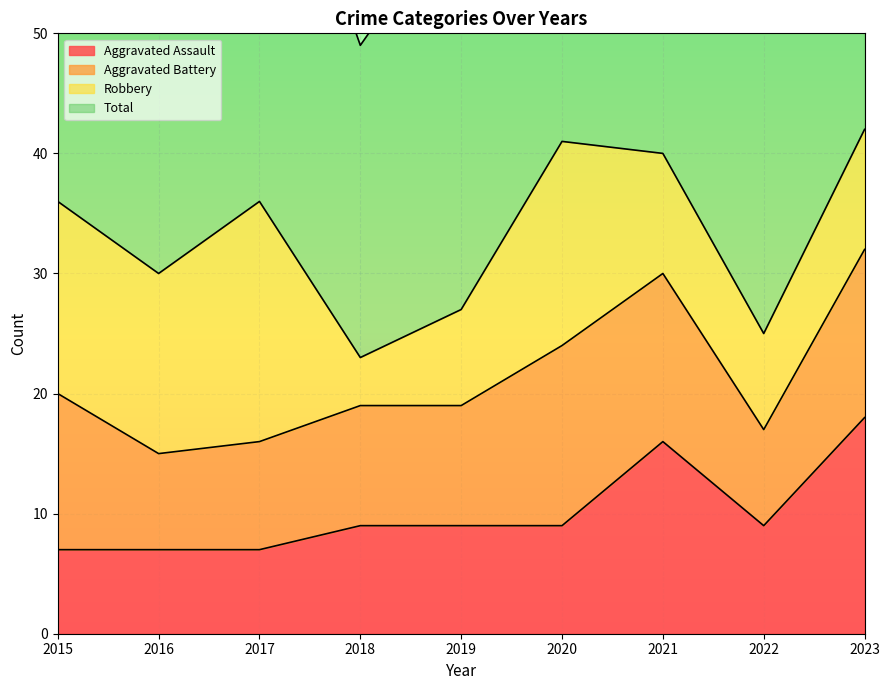

Is it true that Total equals 73 at 2017?

True